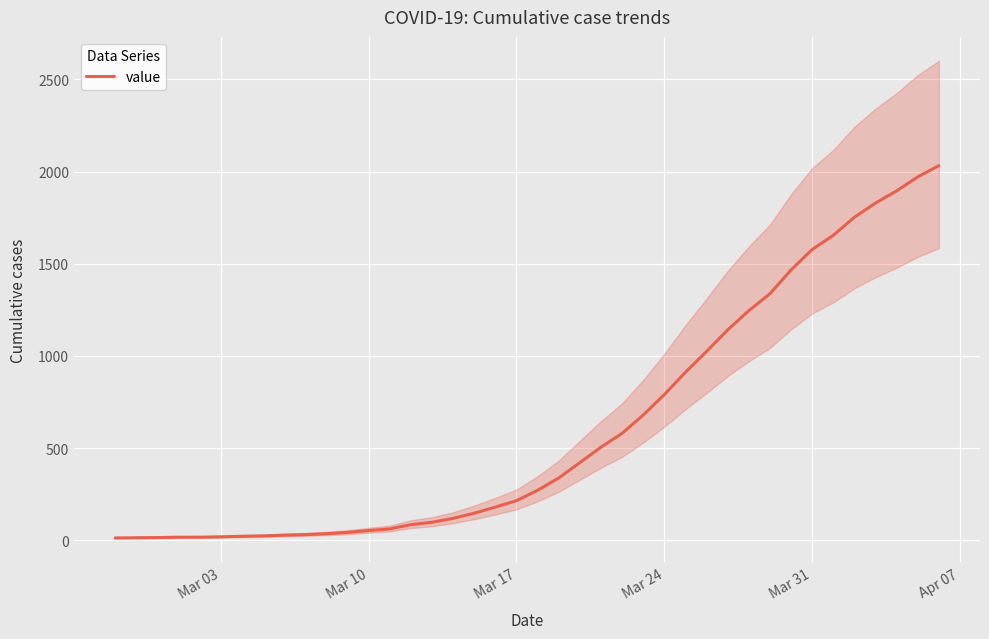

What position from the left is Mar 24?

27